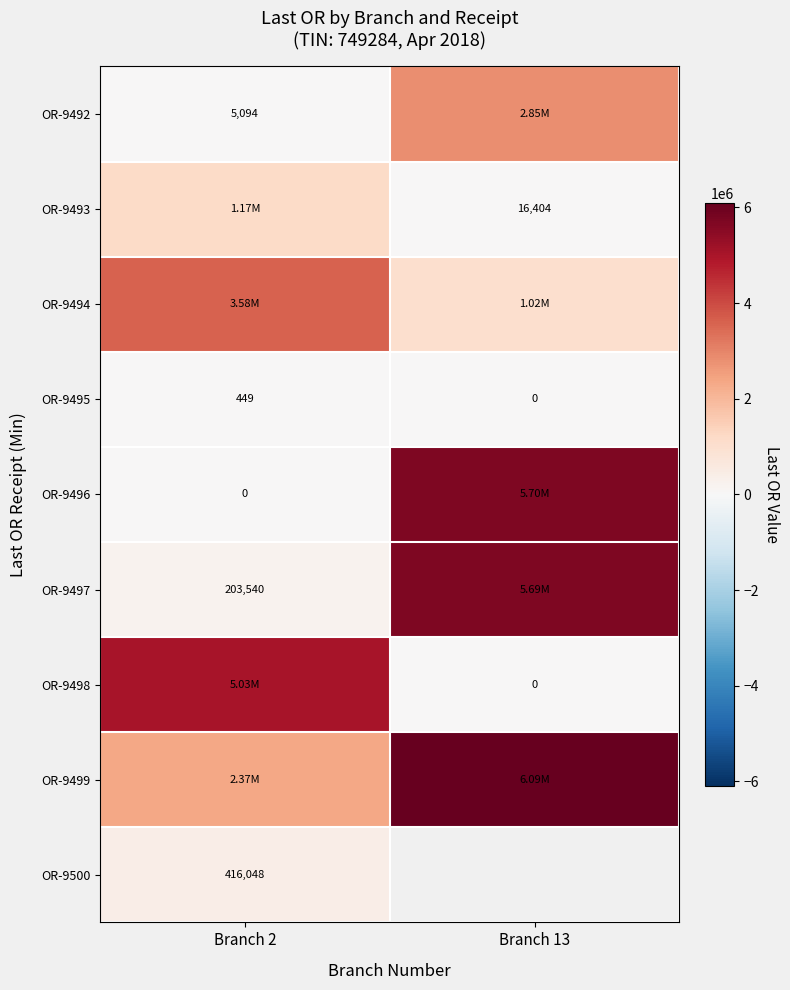

What is the difference between the highest and lowest values at Branch 2?

5026627.1